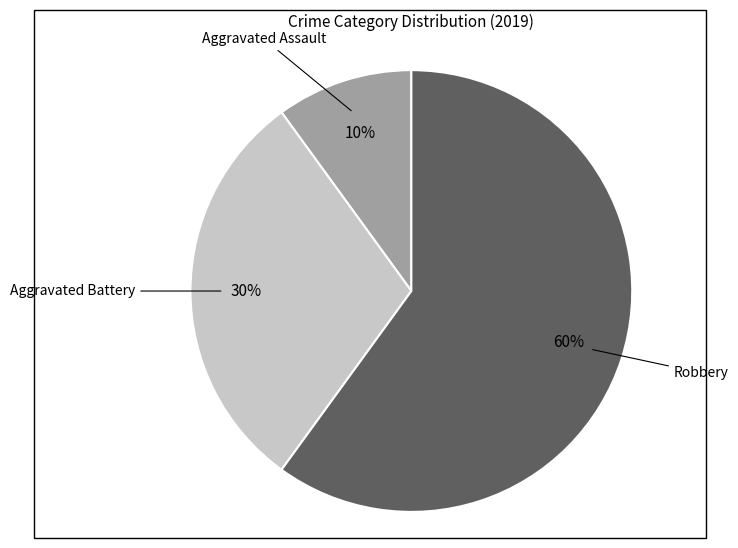

Is it true that Robbery is 60% of the pie?

True